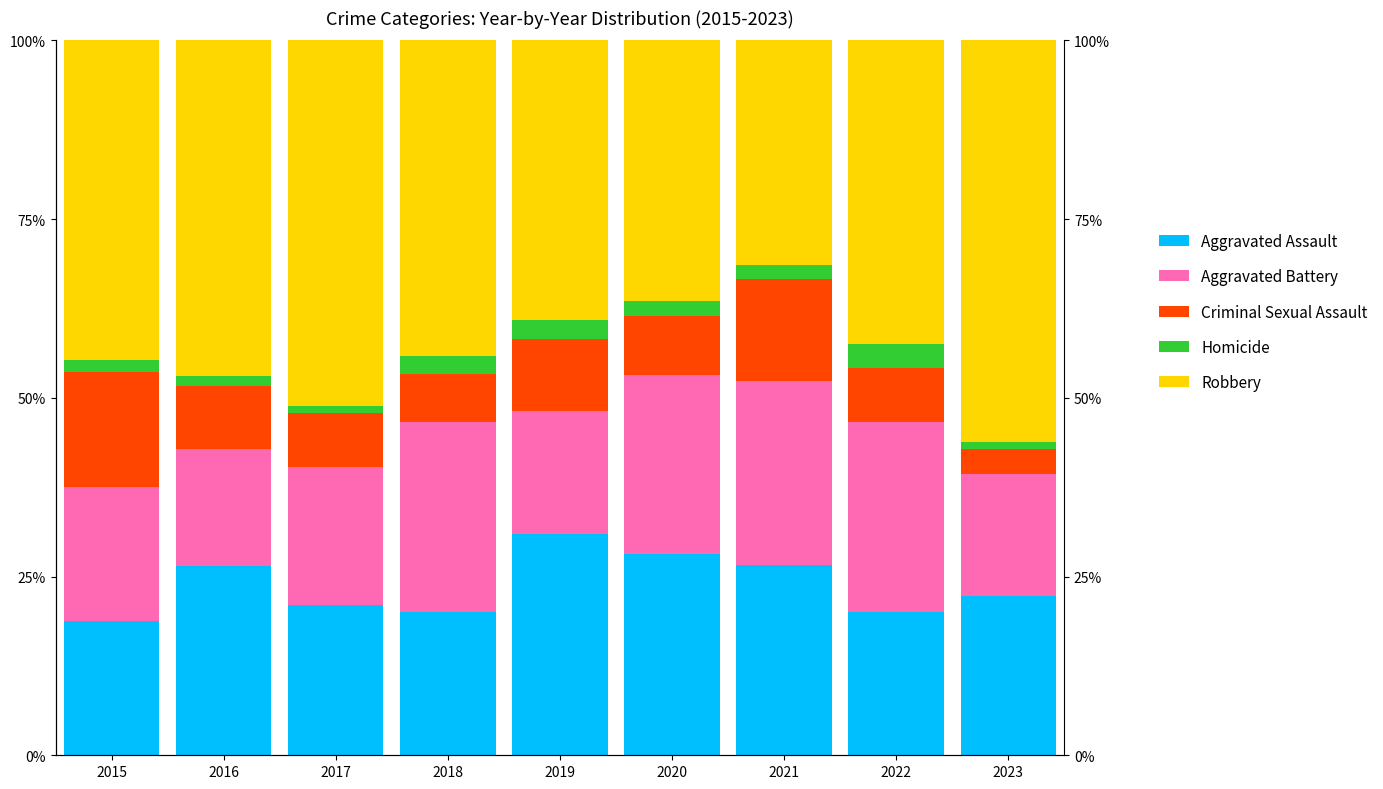

Reading left to right, list all the values displayed in this chart.

Aggravated Assault: 18.8	26.5	21.0	20.0	30.9	28.1	26.7	20.0	22.3
Aggravated Battery: 18.8	16.3	19.4	26.7	17.3	25.0	25.7	26.7	17.0
Criminal Sexual Assault: 16.1	8.8	7.5	6.7	10.0	8.3	14.3	7.5	3.6
Homicide: 1.8	1.4	1.1	2.5	2.7	2.1	1.9	3.3	0.9
Robbery: 44.6	46.9	51.1	44.2	39.1	36.5	31.4	42.5	56.3